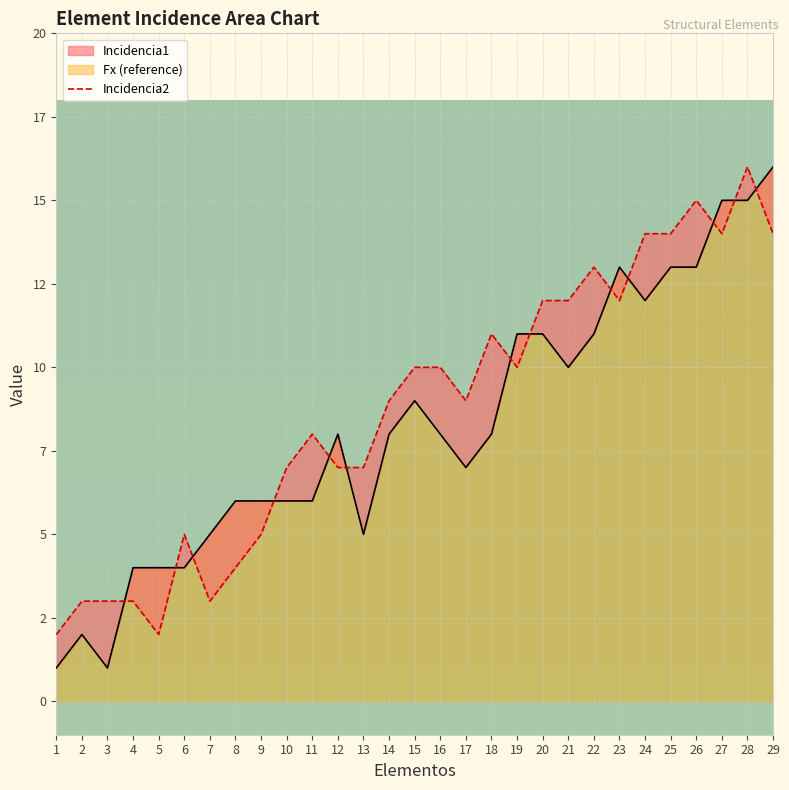

What is the difference between the maximum and minimum values in the Incidencia2 series?

14